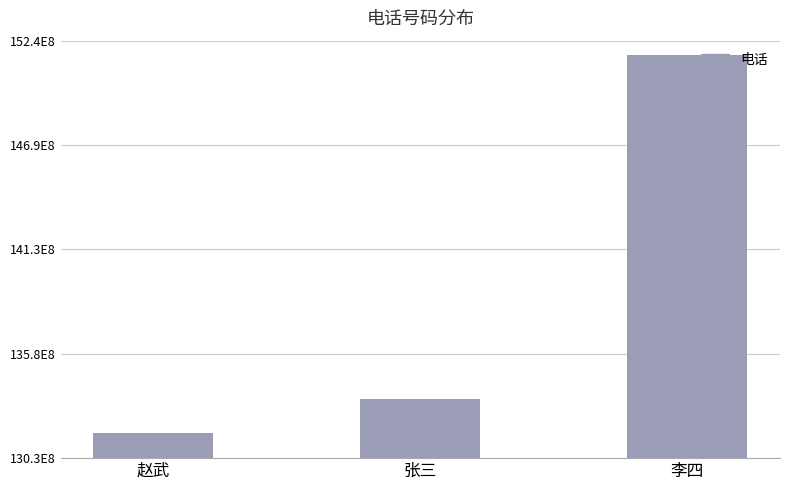

What is the sum of the values at 张三 and 李四?

28511768799